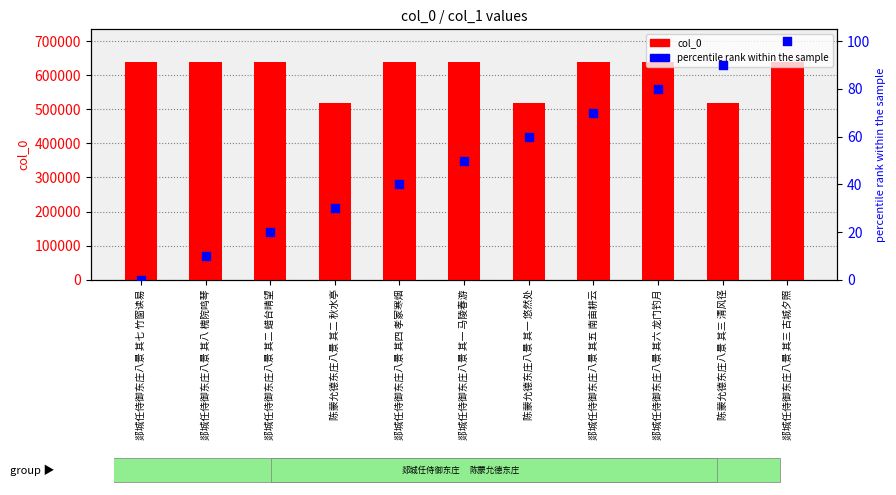

Which series reaches the maximum Y coordinate?

col_0